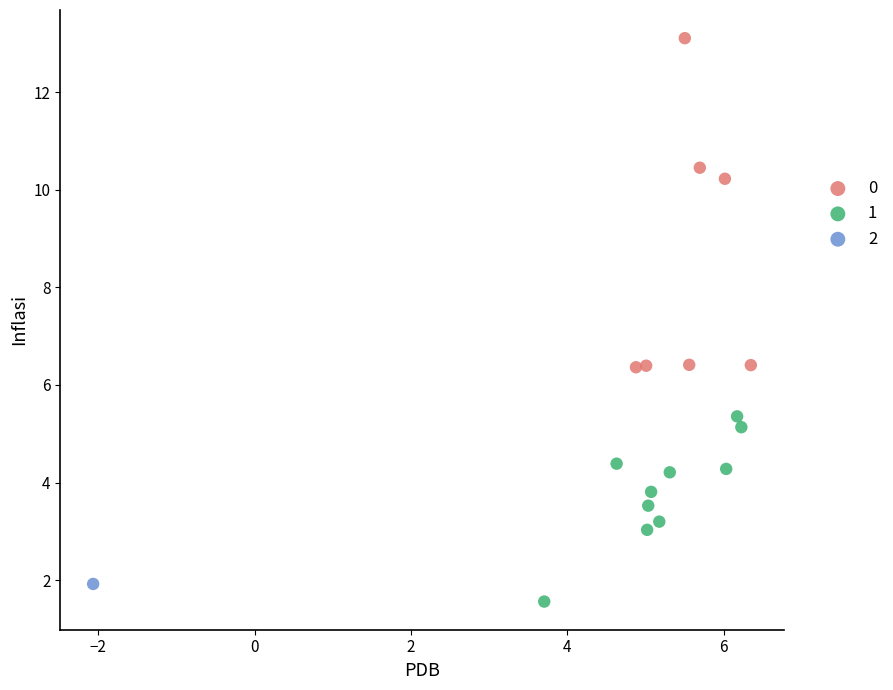

What are all the series names shown in the legend?

0, 1, 2